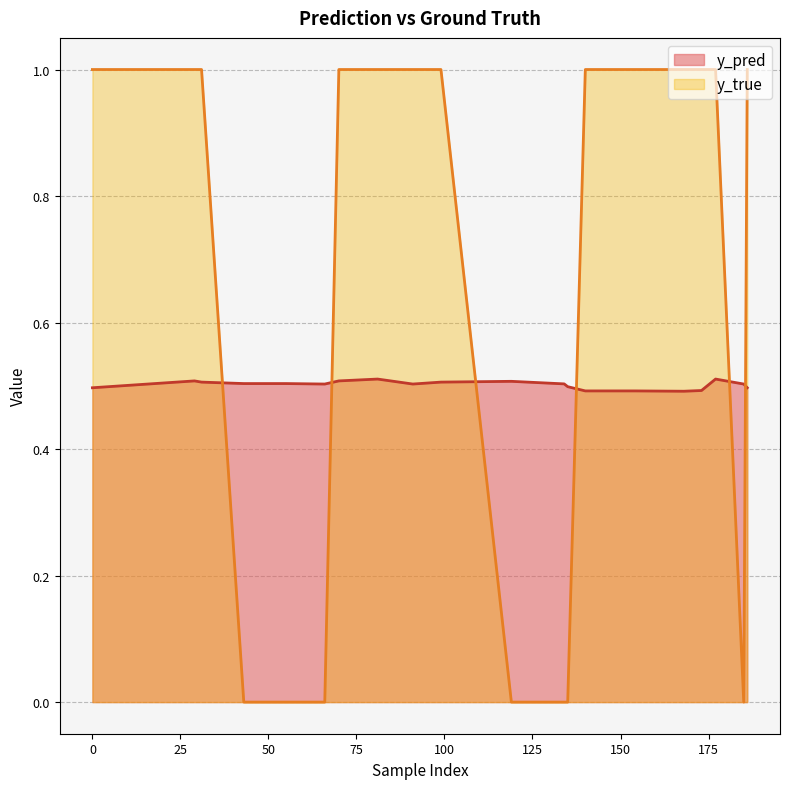

What is the value of the y_pred point at the 12th from the left?

0.5